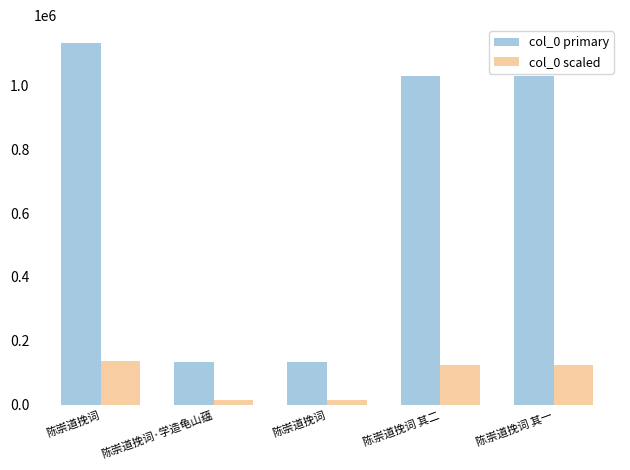

What are all the series names shown in the legend?

col_0 primary, col_0 scaled